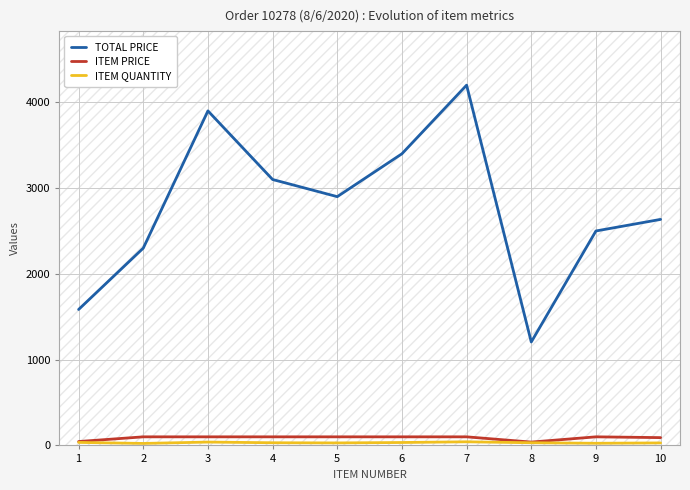

At which label does ITEM PRICE reach its minimum?

8